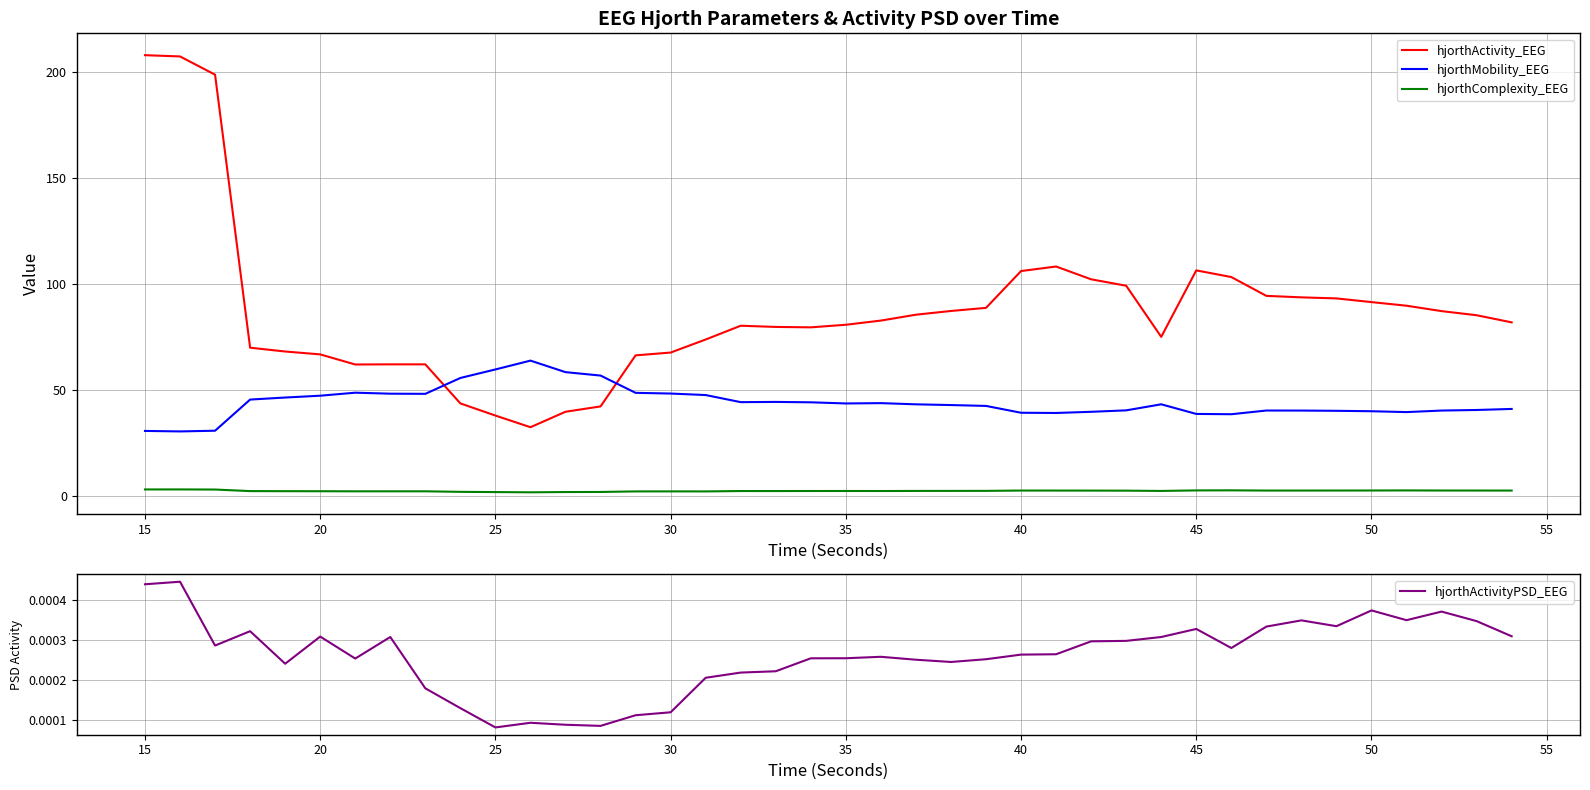

Is the value of hjorthComplexity_EEG at 25 greater than the value of hjorthMobility_EEG at 25?

No